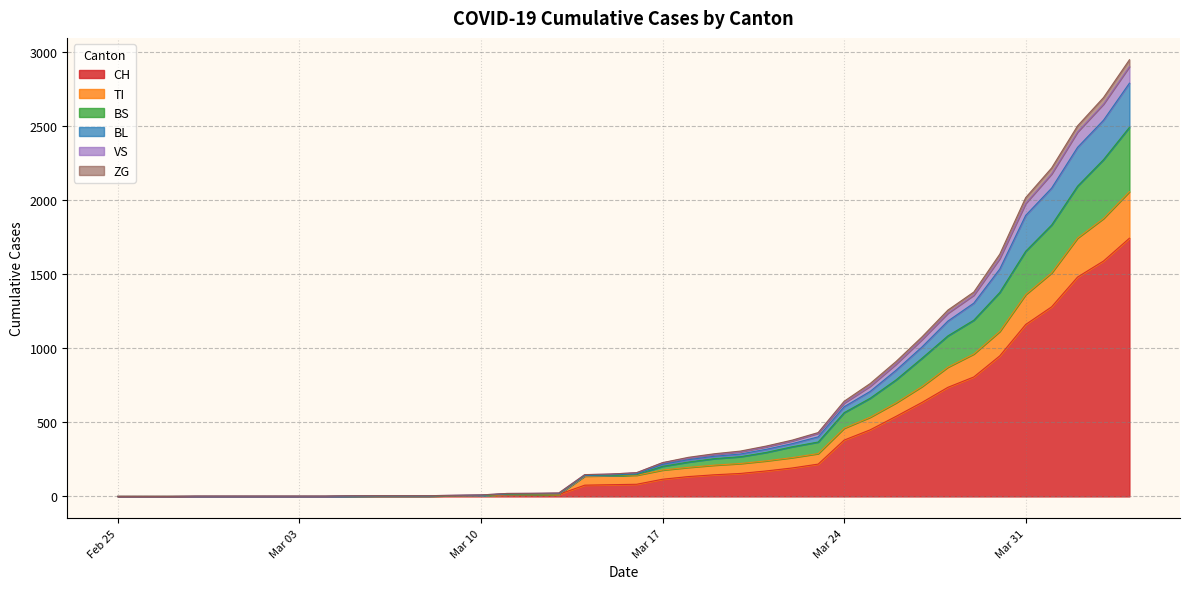

True or false: BS has more than 2 interior local peaks.

False